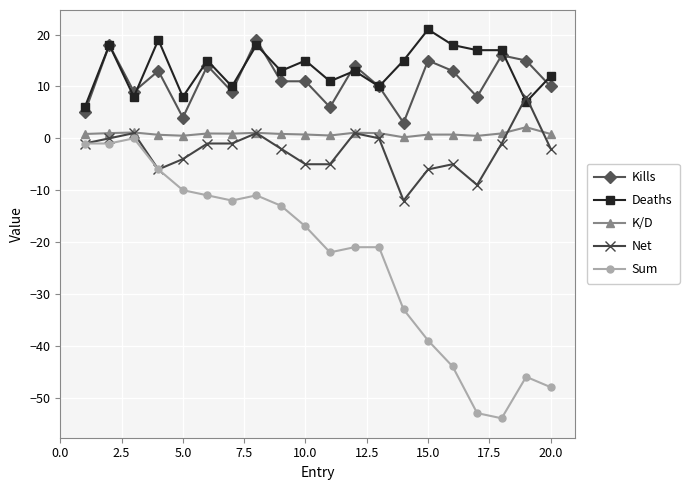

Which series has the largest range (max minus min)?

Sum